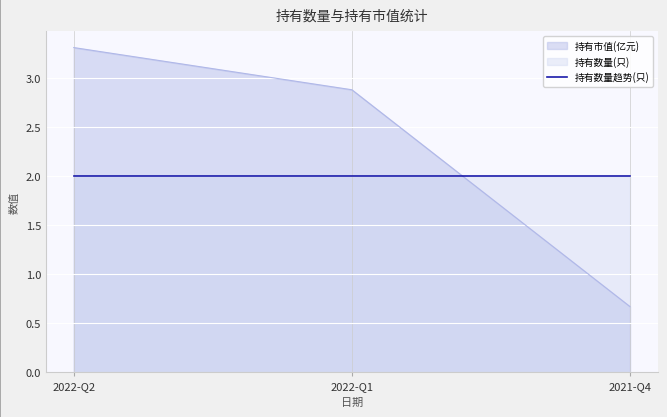

Which has a higher value, 2021-Q4 or 2022-Q2?

2022-Q2